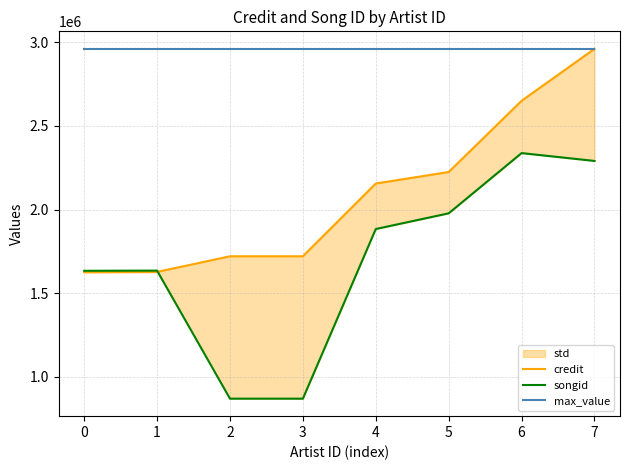

Reading left to right, what are all the values shown in this chart?

credit: 0=1625137	1=1626630	2=1720868	3=1720868	4=2155549	5=2224249	6=2649799	7=2960216
songid: 0=1634079	1=1635217	2=870098	3=870098	4=1883644	5=1977305	6=2337234	7=2290408
max_value: 0=2960216	1=2960216	2=2960216	3=2960216	4=2960216	5=2960216	6=2960216	7=2960216